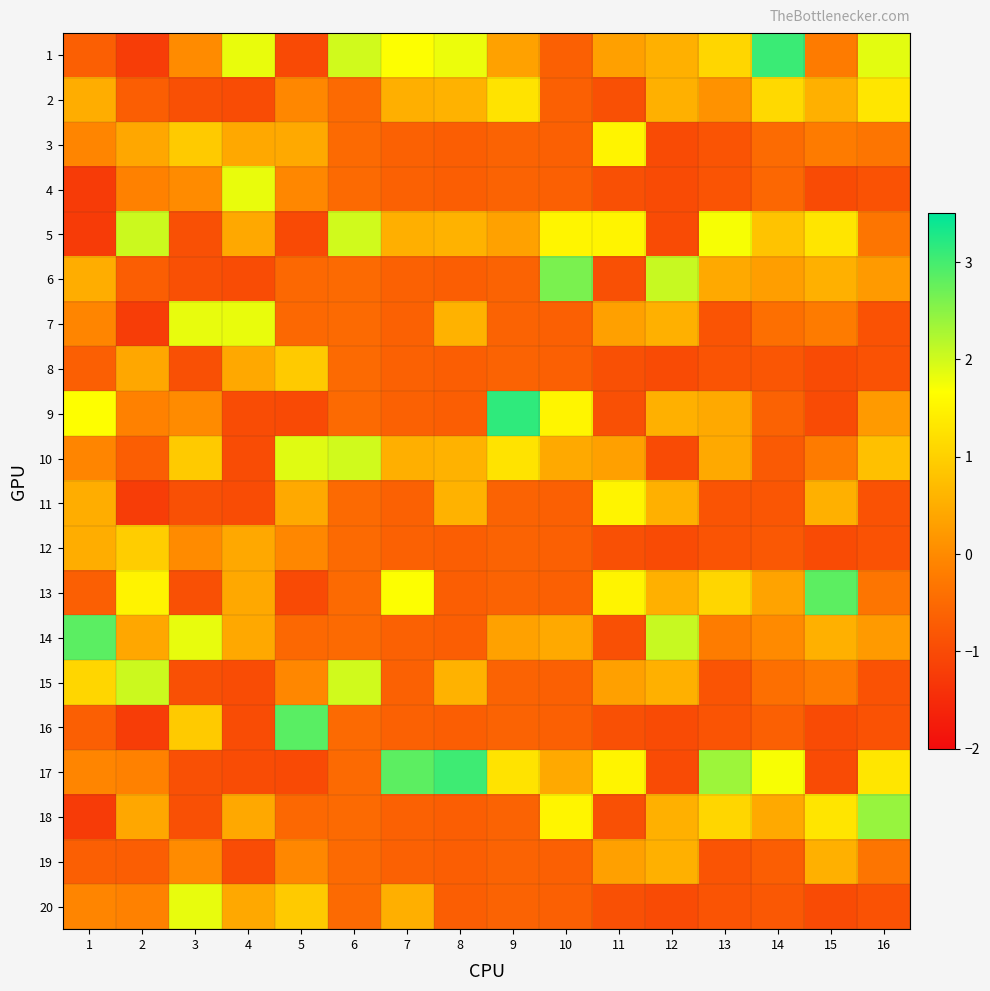

Rank the series by their maximum value, from highest to lowest.

9, 1, 17, 16, 14, 13, 6, 18, 5, 15, 10, 7, 20, 4, 3, 11, 2, 12, 8, 19